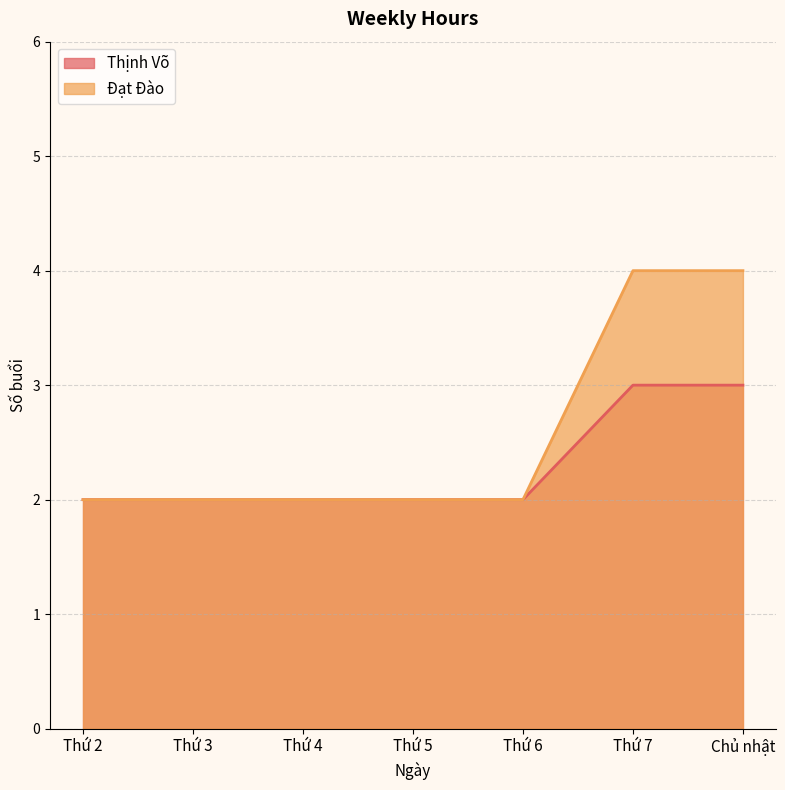

What is the value of the Thịnh Võ point at the 1st from the left?

2